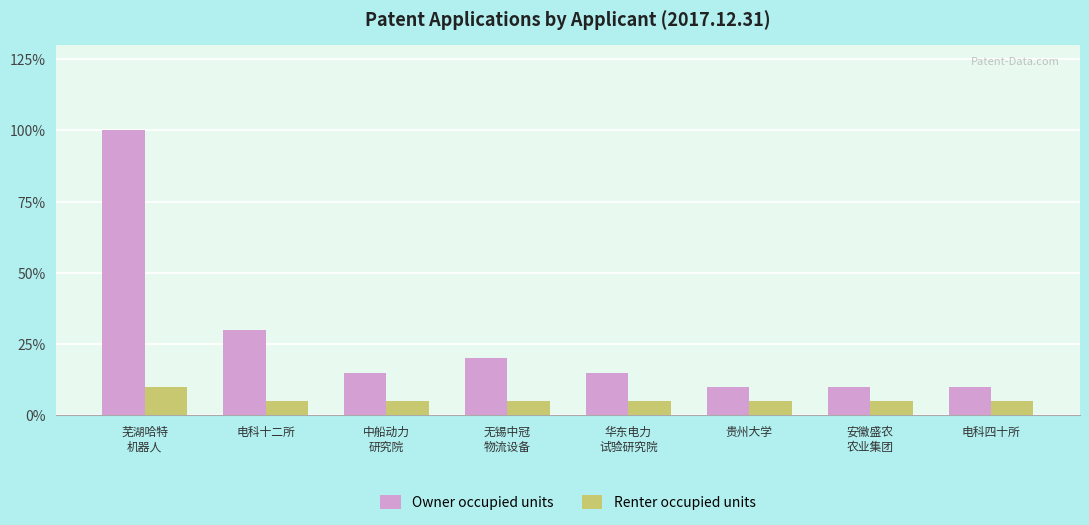

What position from the right is 华东电力
试验研究院?

4